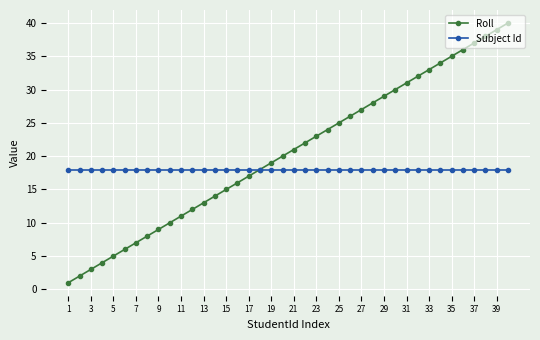

True or false: Roll has more than 2 points higher than both neighbors.

False